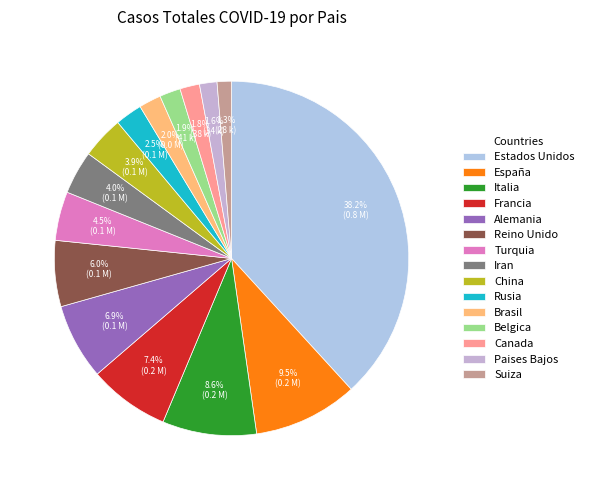

What percentage do Alemania and Brasil together represent?

8.9%